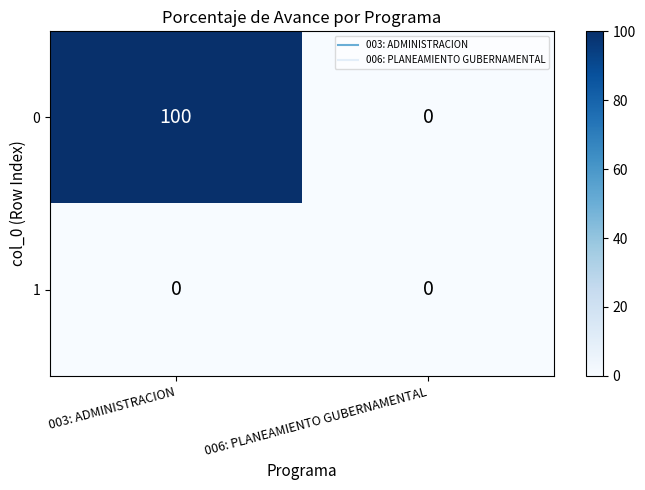

How many categories are shown in the chart?

2